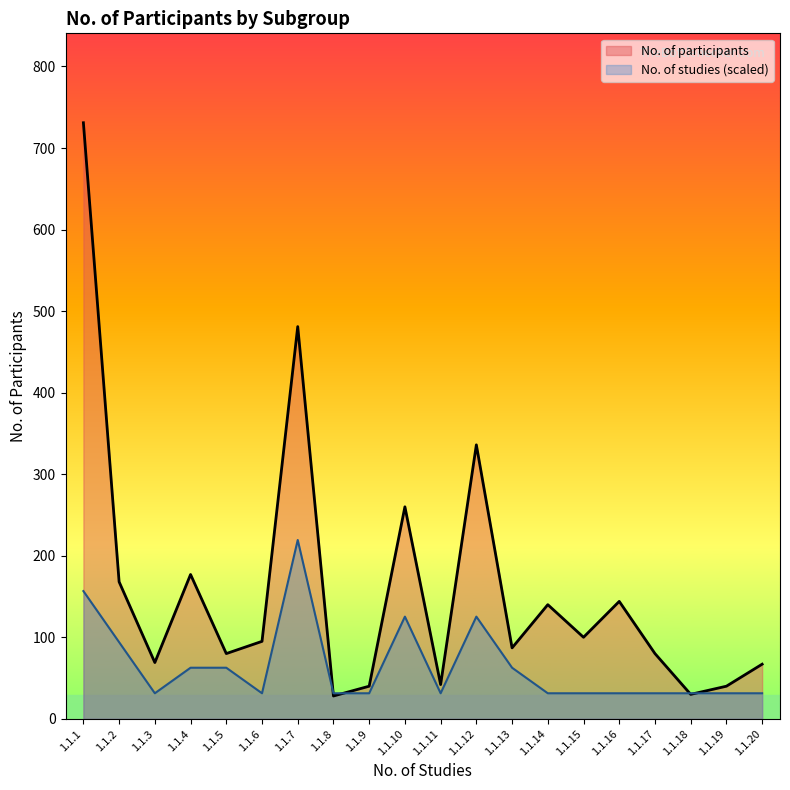

What is the total value across all series at 1.1.14?

171.3